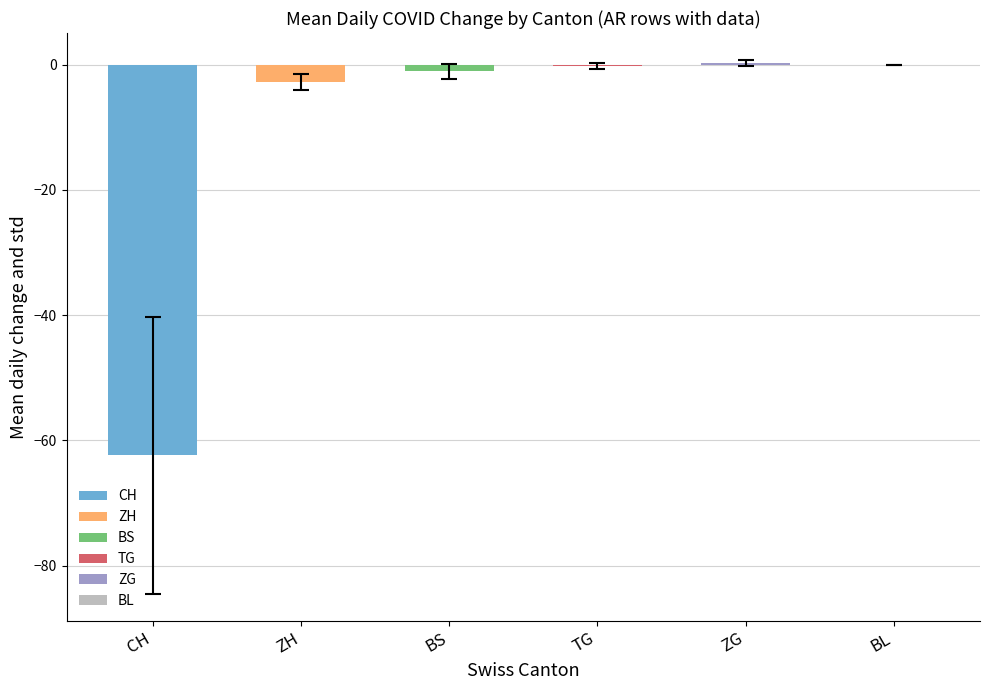

What is the approximate value at ZH?

-2.8